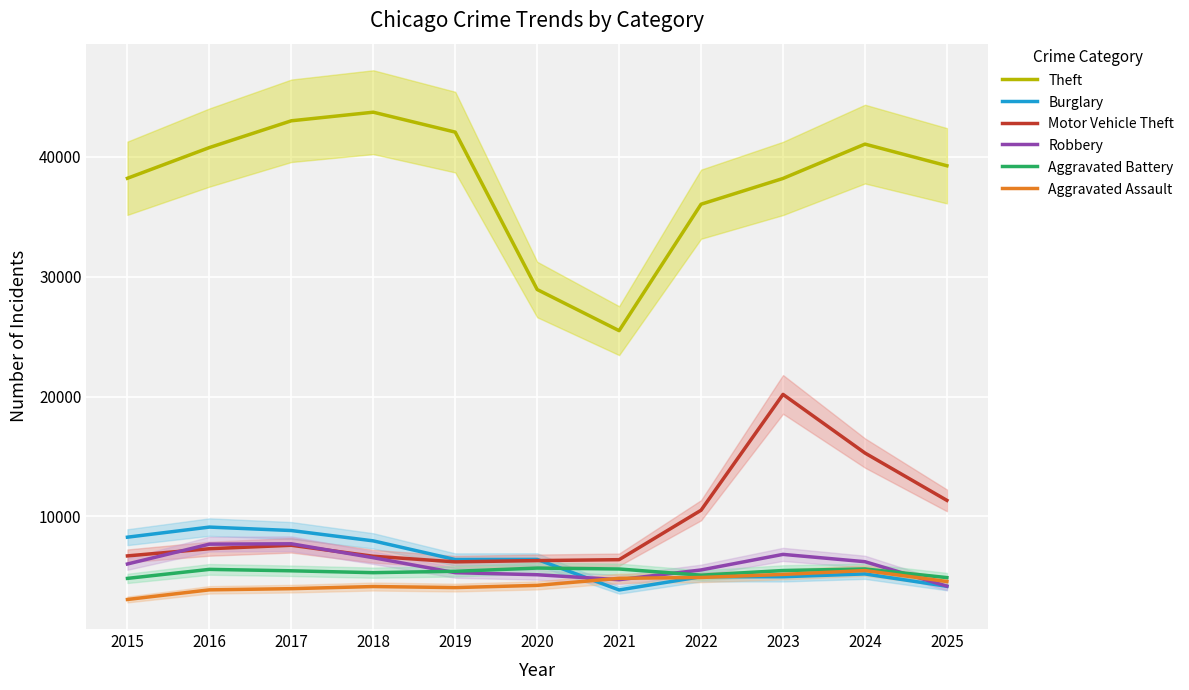

Which label corresponds to the smallest value in the chart?

2015